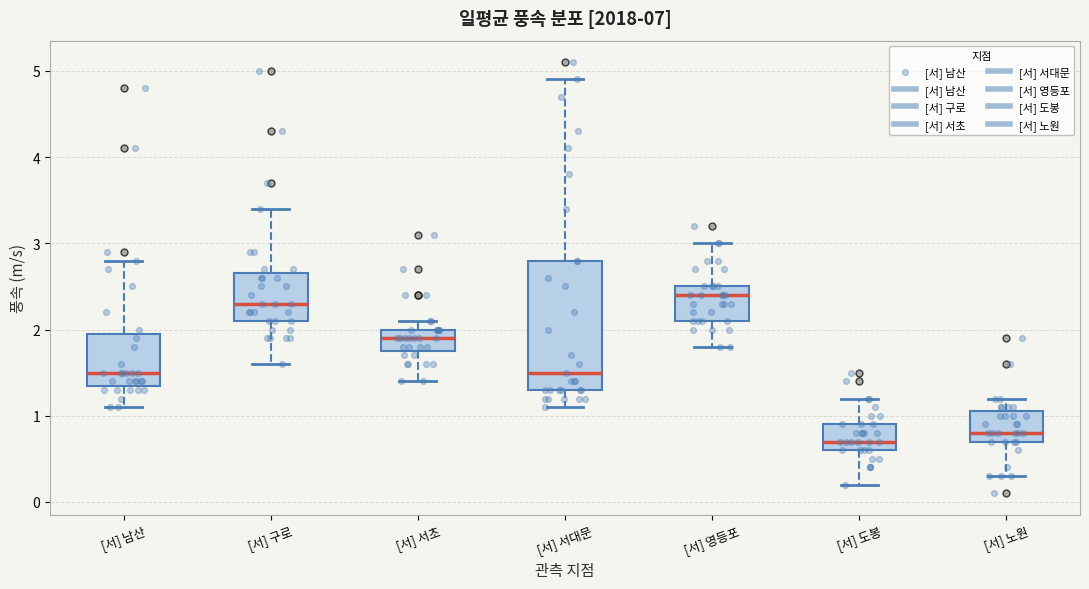

Where is the upper edge of the box for [서] 노원 on the y-axis? The values are not printed on the chart, so give them approximately, as read against the axis.

1.1